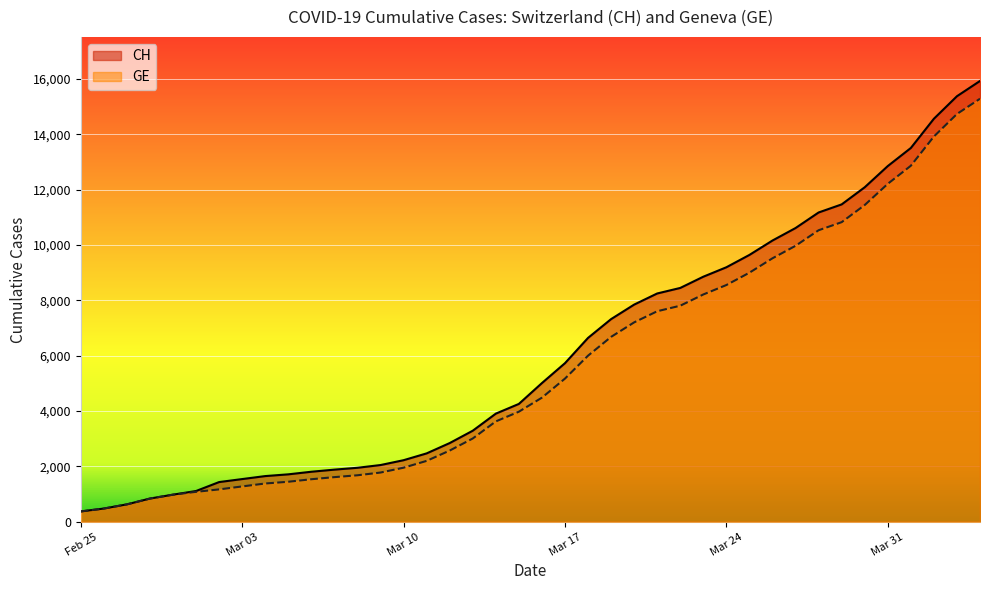

Read the CH value at 2020-04-03, to the nearest 100.

15400